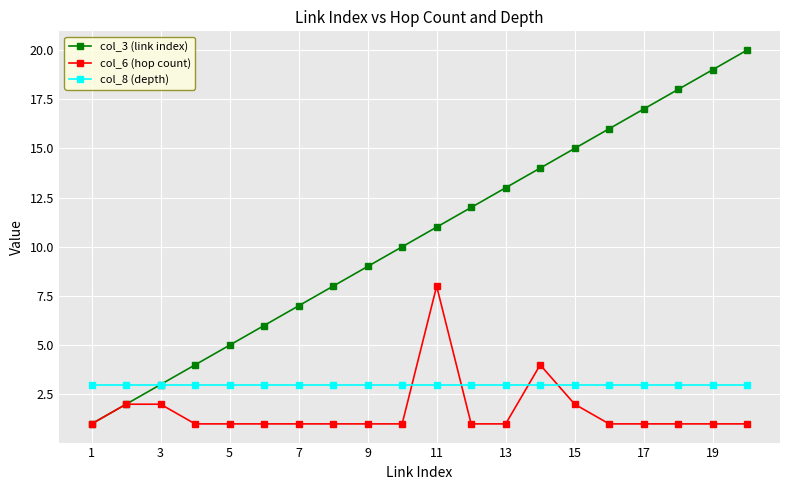

Which series ends up on top after the final intersection of col_8 (depth) and col_6 (hop count)?

col_8 (depth)